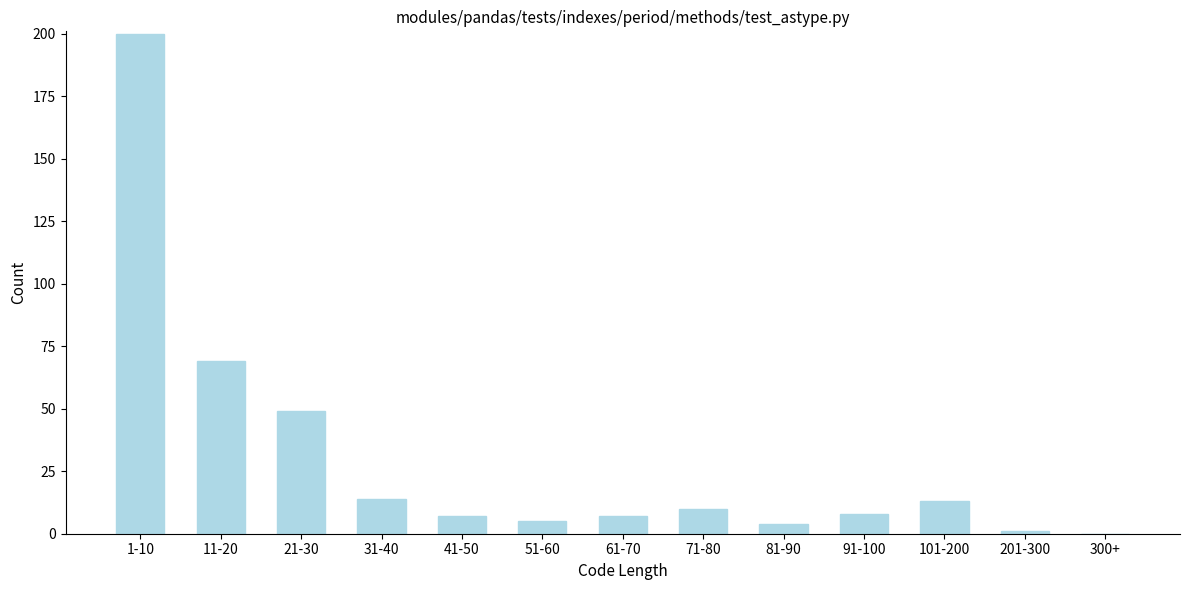

Reading right to left, transcribe all the data shown in this chart.

300+=0	201-300=1	101-200=13	91-100=8	81-90=4	71-80=10	61-70=7	51-60=5	41-50=7	31-40=14	21-30=49	11-20=69	1-10=200